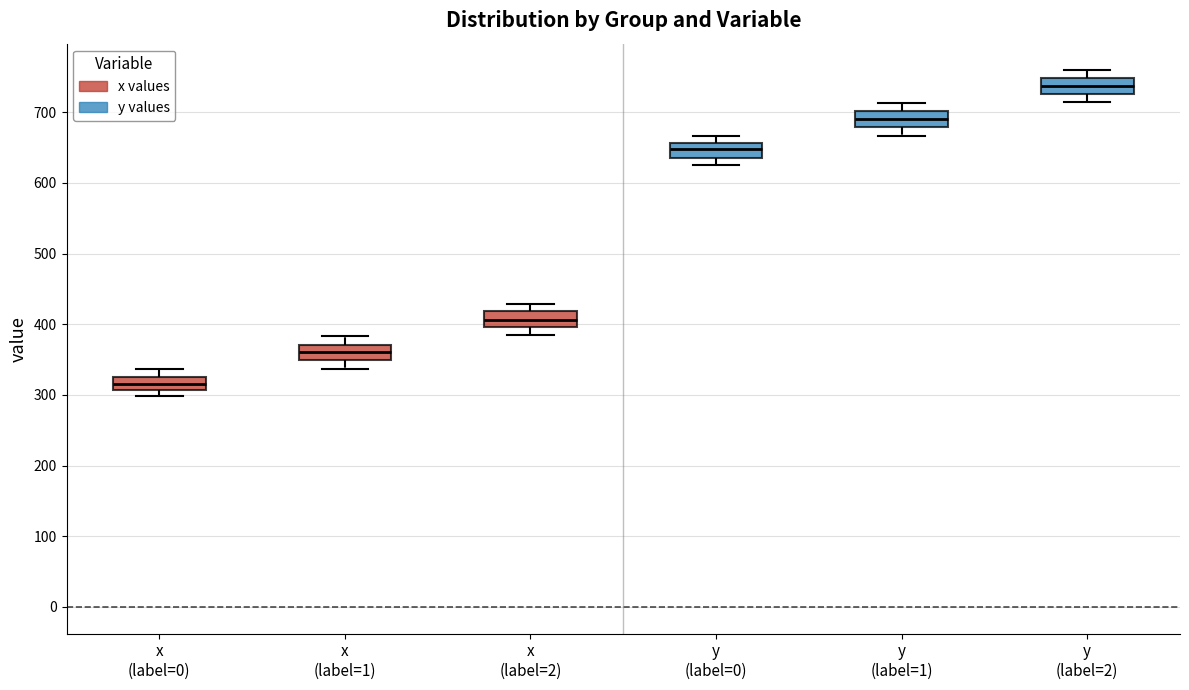

Where does the median line of the box for y (label=0) sit on the y-axis? The values are not printed on the chart, so give them approximately, as read against the axis.

650